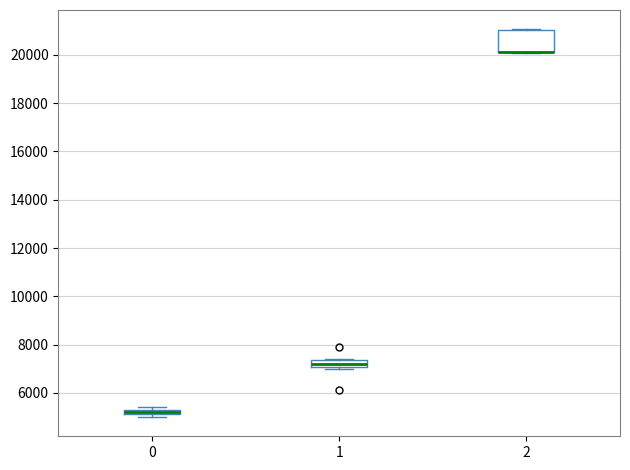

Where is the lower edge of the box at x = 1 on the y-axis? The values are not printed on the chart, so give them approximately, as read against the axis.

7000